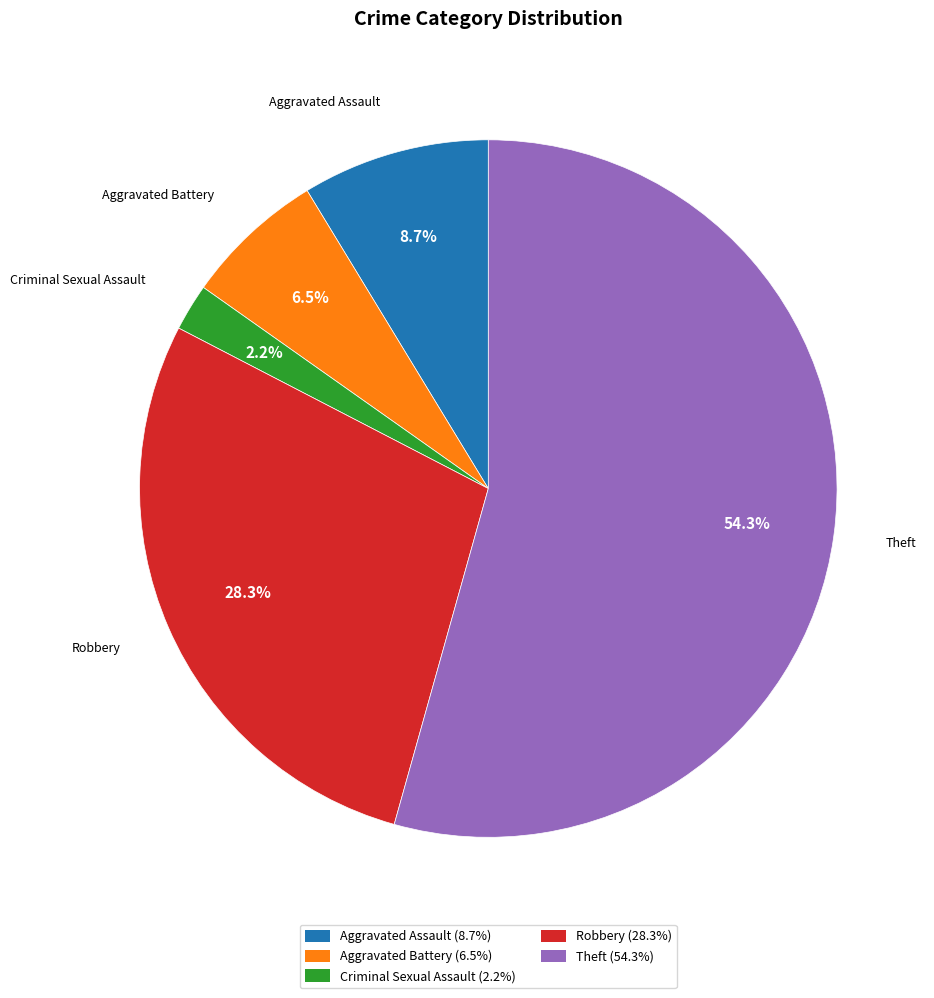

How many slices are in this pie chart?

5